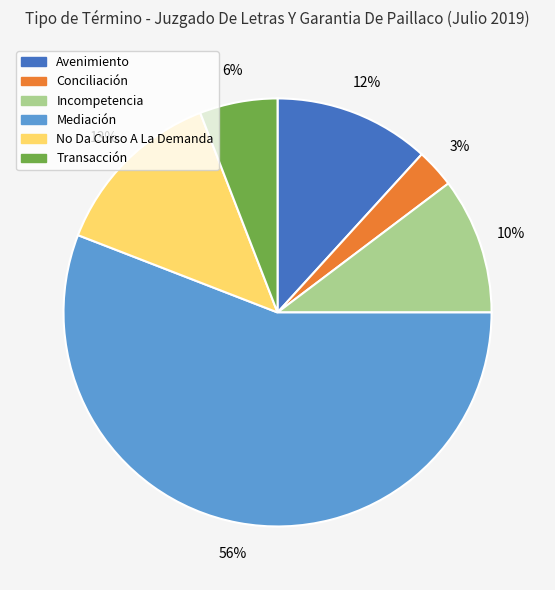

The Avenimiento slice represents 18% of the pie. True or false?

False